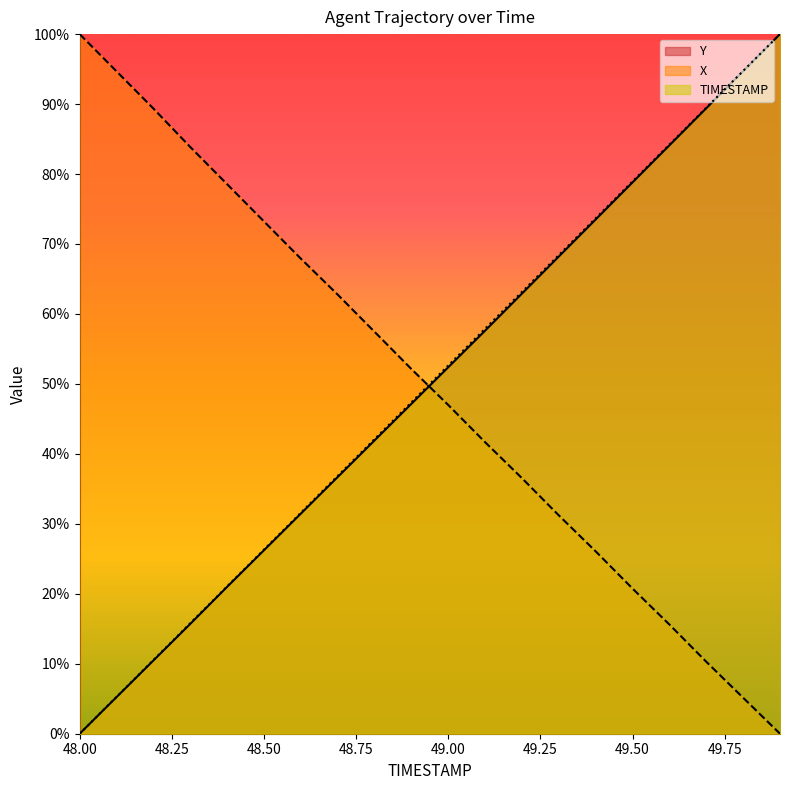

What are all the series names shown in the legend?

Y, X, TIMESTAMP